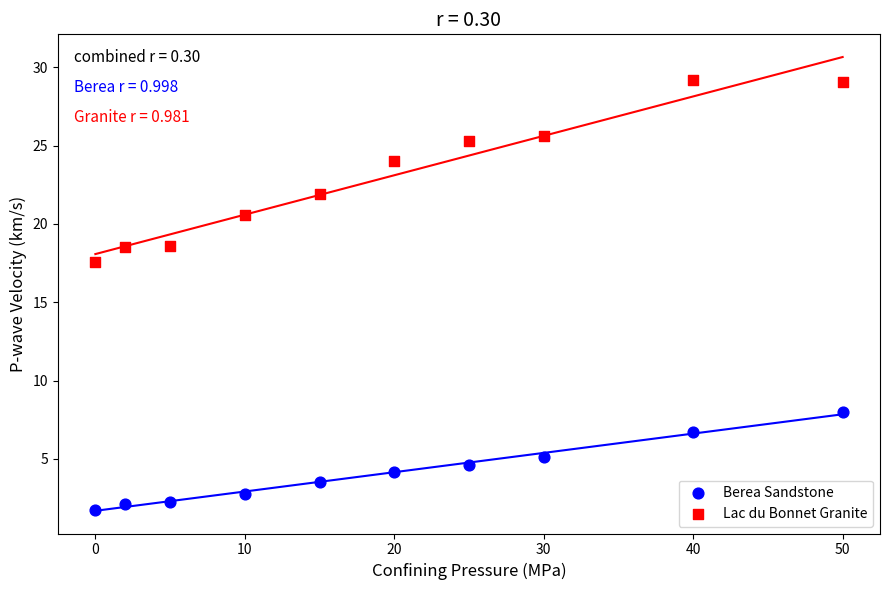

Which series contains the lowest Y value?

Berea Sandstone